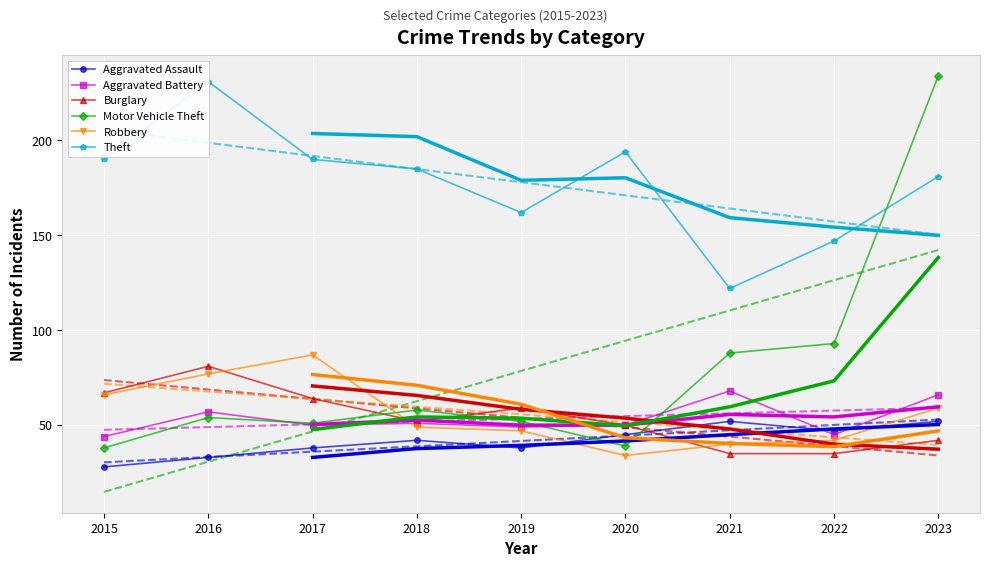

Which has a higher value, 2021 or 2015?

2021